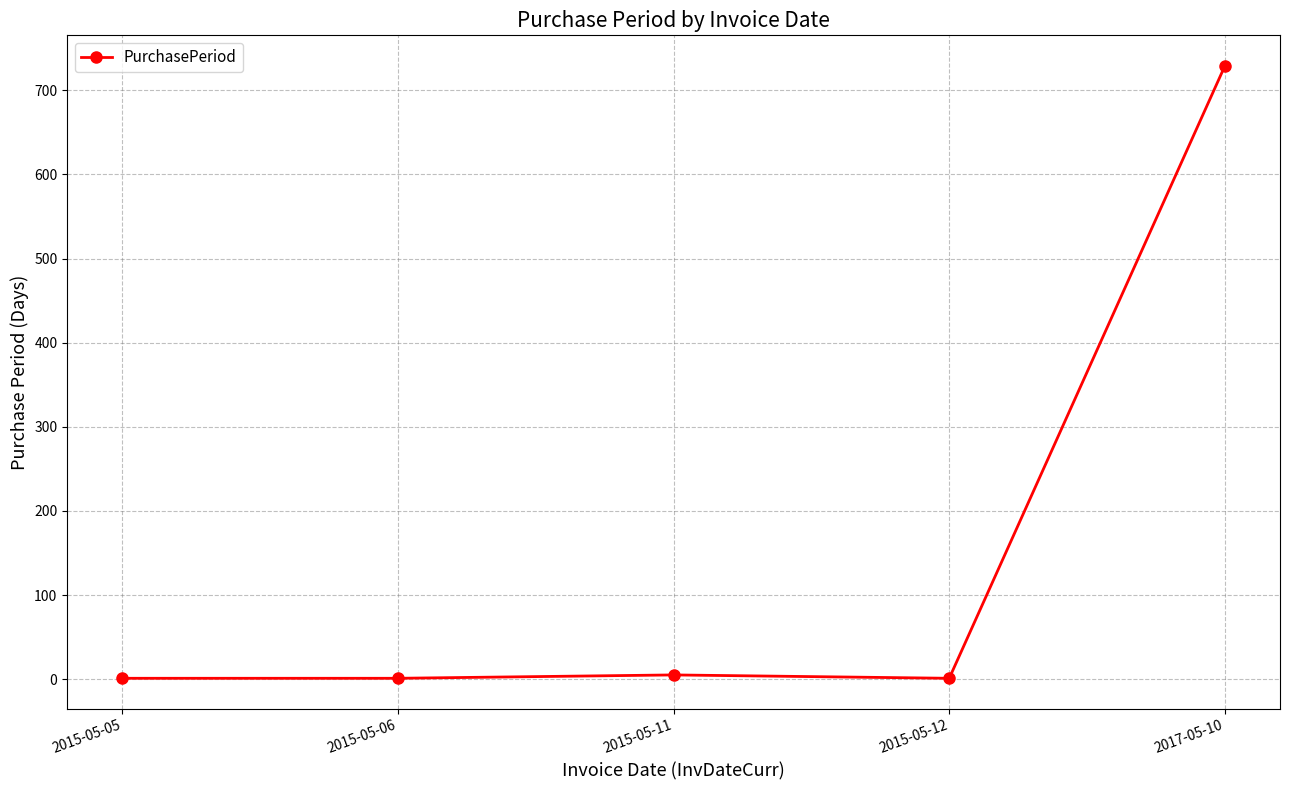

Does the chart have visible grid lines?

Yes